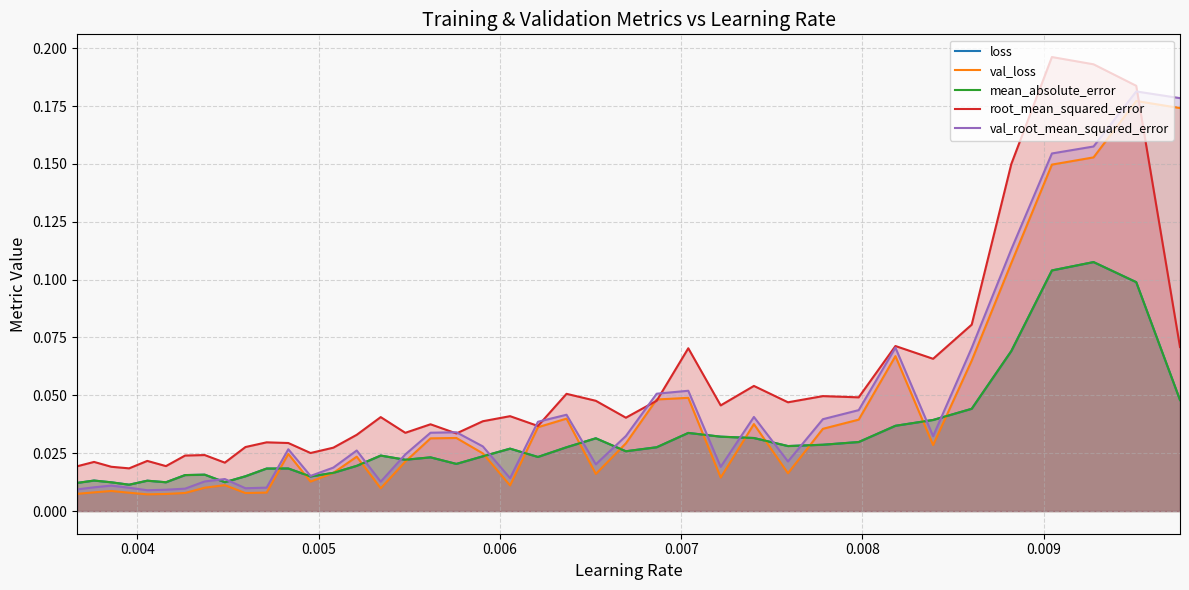

In val_loss, how many points are lower than both neighbors (excluding endpoints)?

9